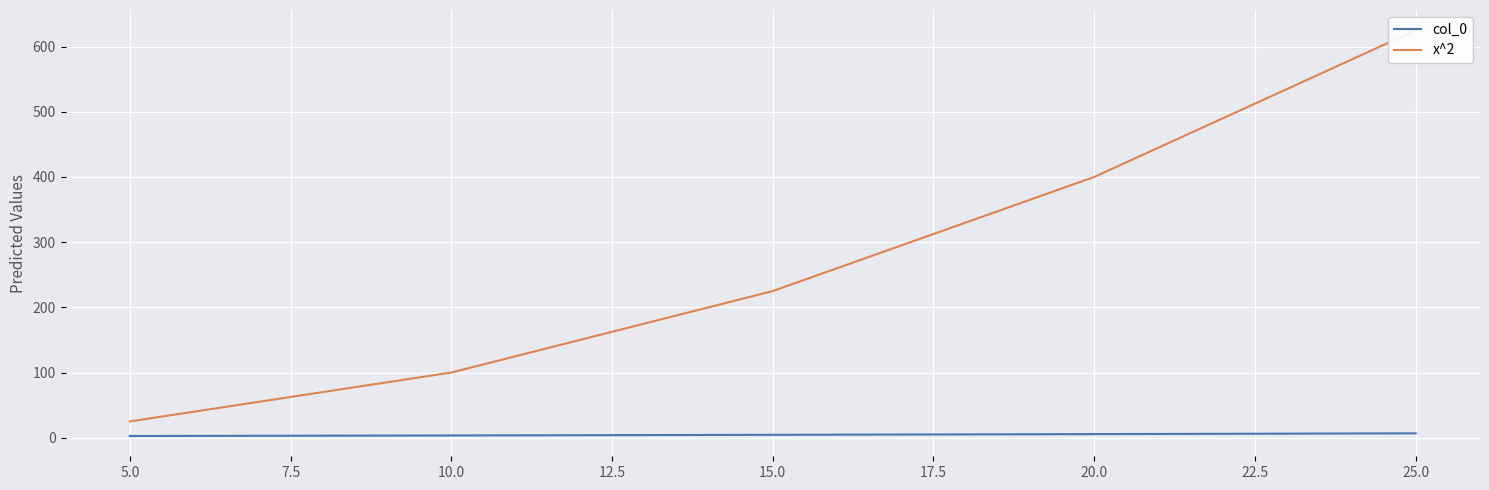

Is this an area chart (filled region under the line)?

No